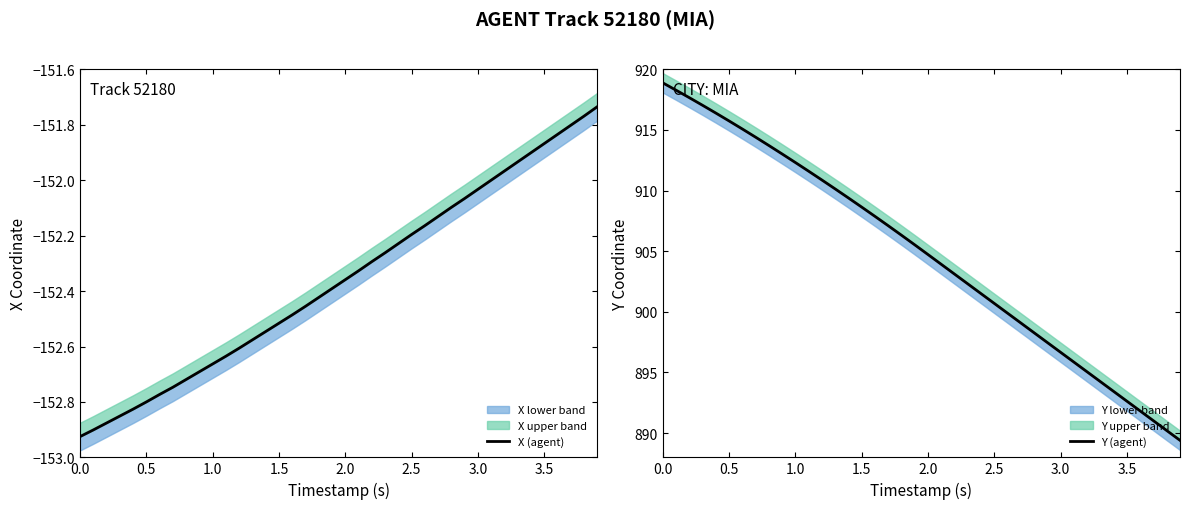

What is the average value of the Y (agent) series?

904.8